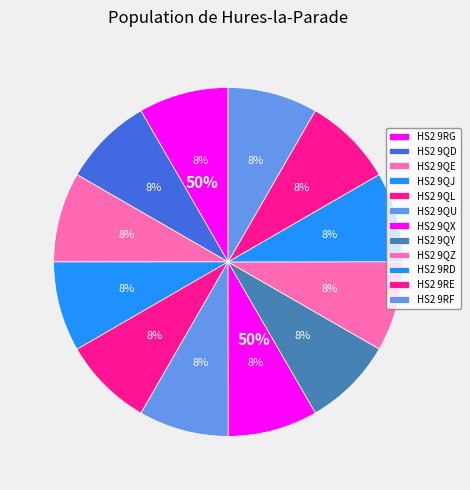

Rank the categories by value from highest to lowest.

HS2 9QJ, HS2 9QE, HS2 9QL, HS2 9QD, HS2 9QU, HS2 9QZ, HS2 9QY, HS2 9QX, HS2 9RF, HS2 9RE, HS2 9RG, HS2 9RD